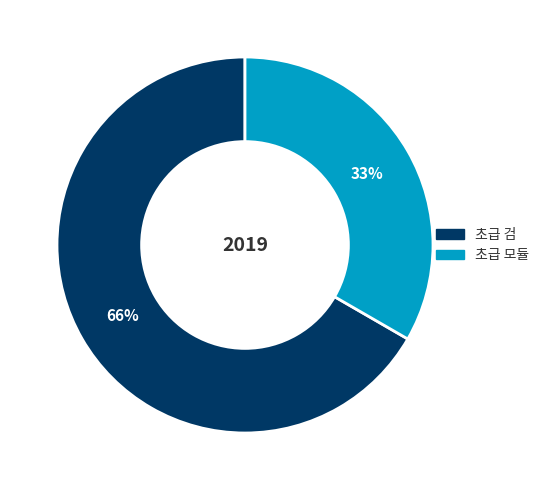

Does any single category account for the majority?

Yes